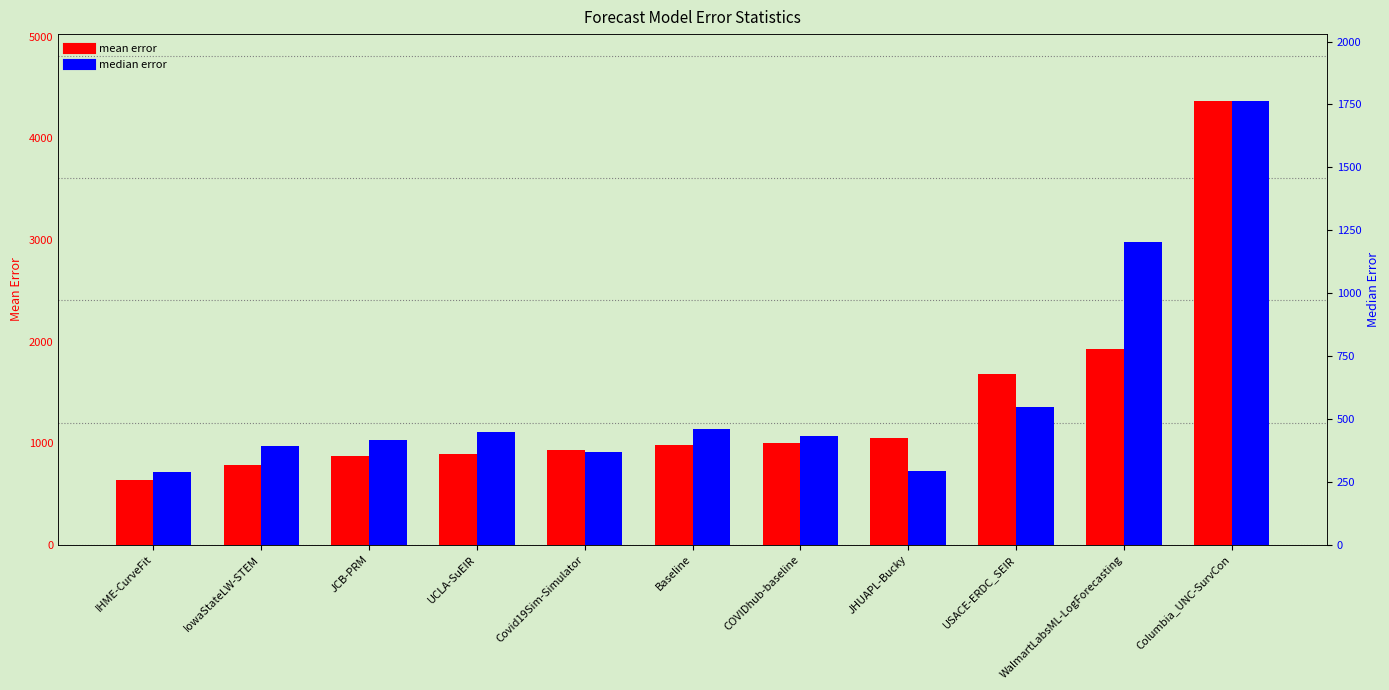

What is the value of the median error bar at the 9th from the left?

548.2